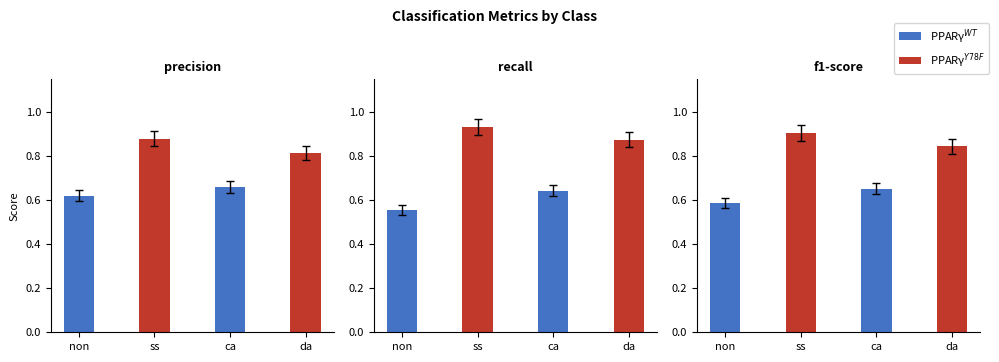

What is the minimum value shown in the chart?

0.6